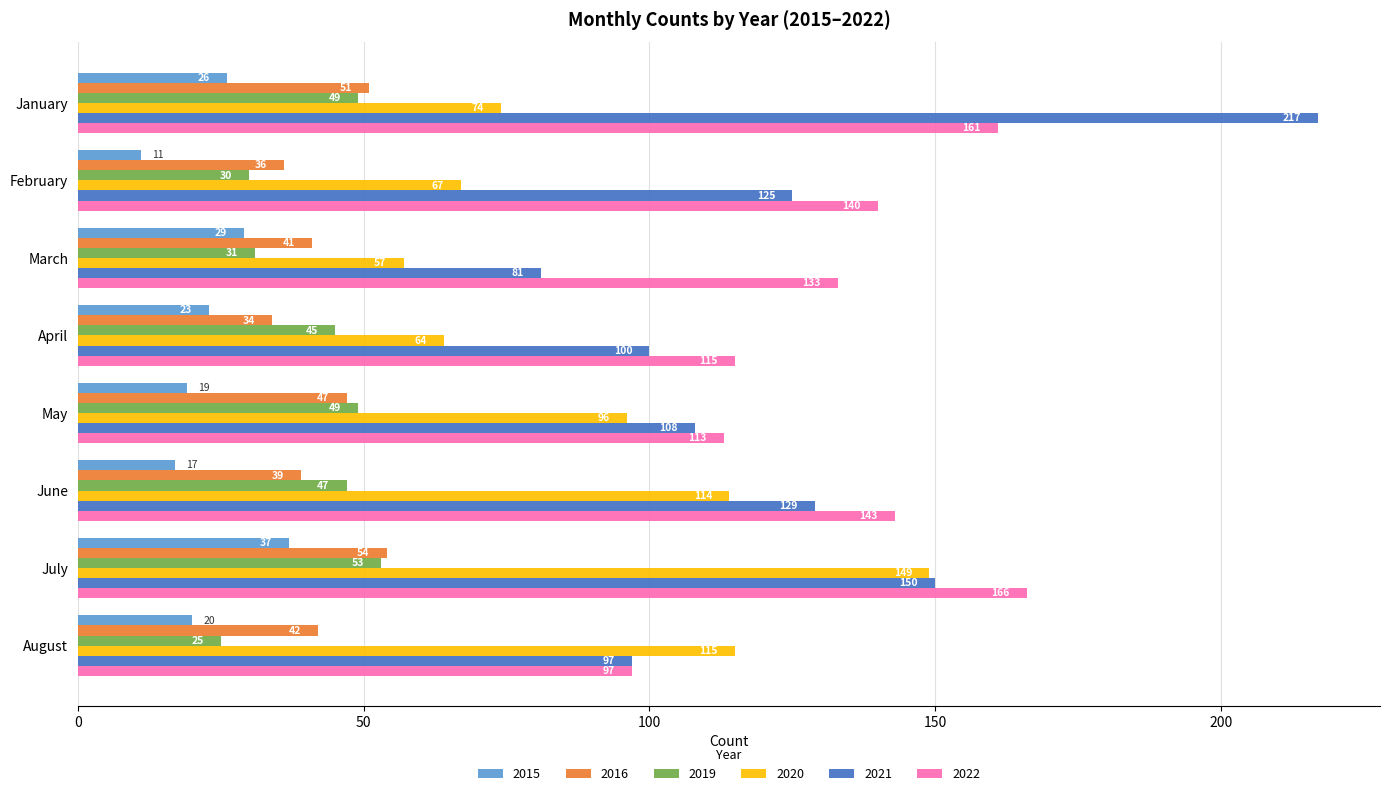

Rank the series by their maximum value, from lowest to highest.

2015, 2019, 2016, 2020, 2022, 2021